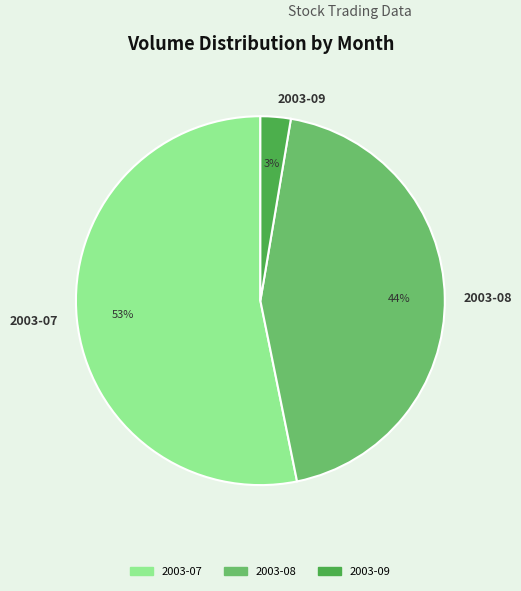

To the nearest percent, what is the average slice percentage?

33%